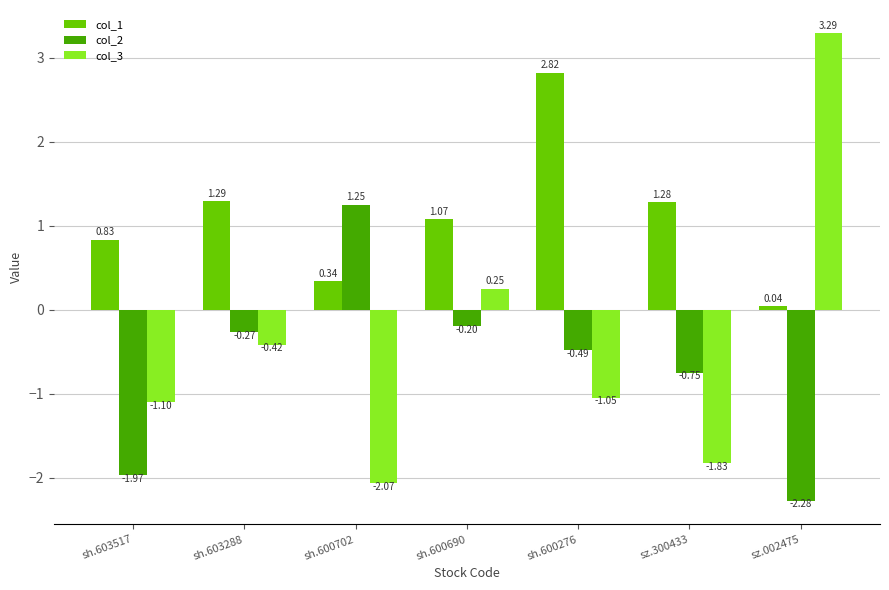

List the series in order of their peak value, lowest first.

col_2, col_1, col_3